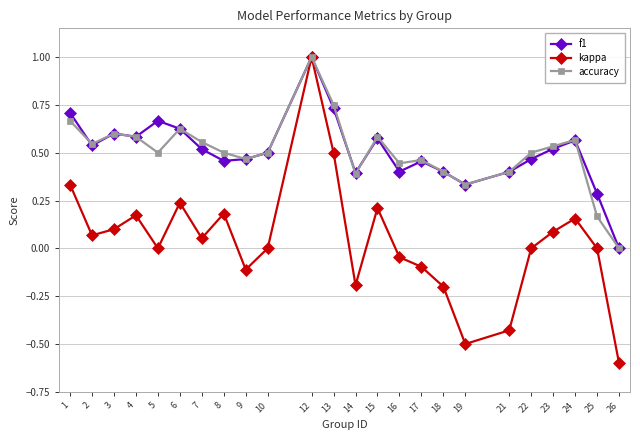

At which category does kappa reach its first local peak?

4